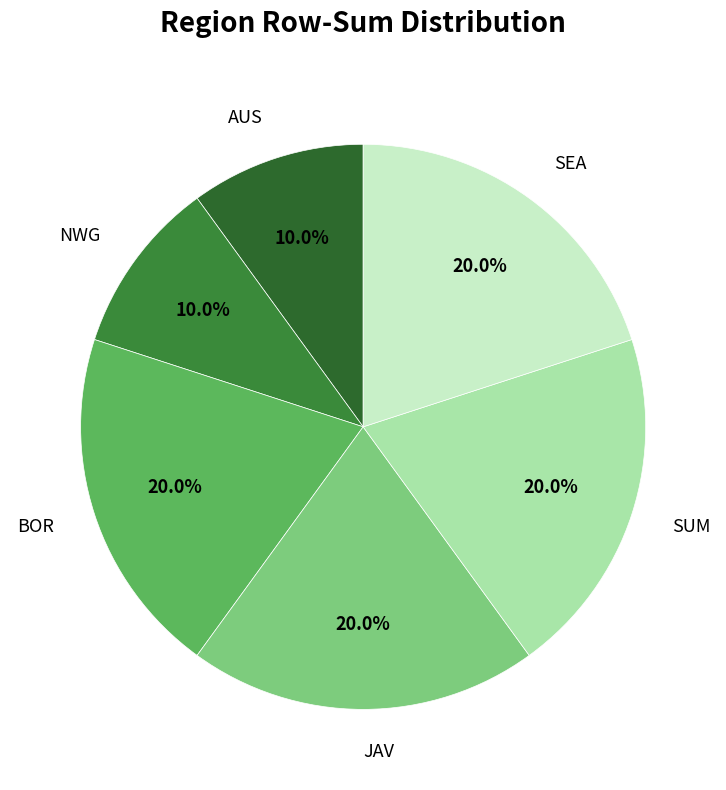

Approximately how many times larger is the value at NWG compared to JAV?

0.5